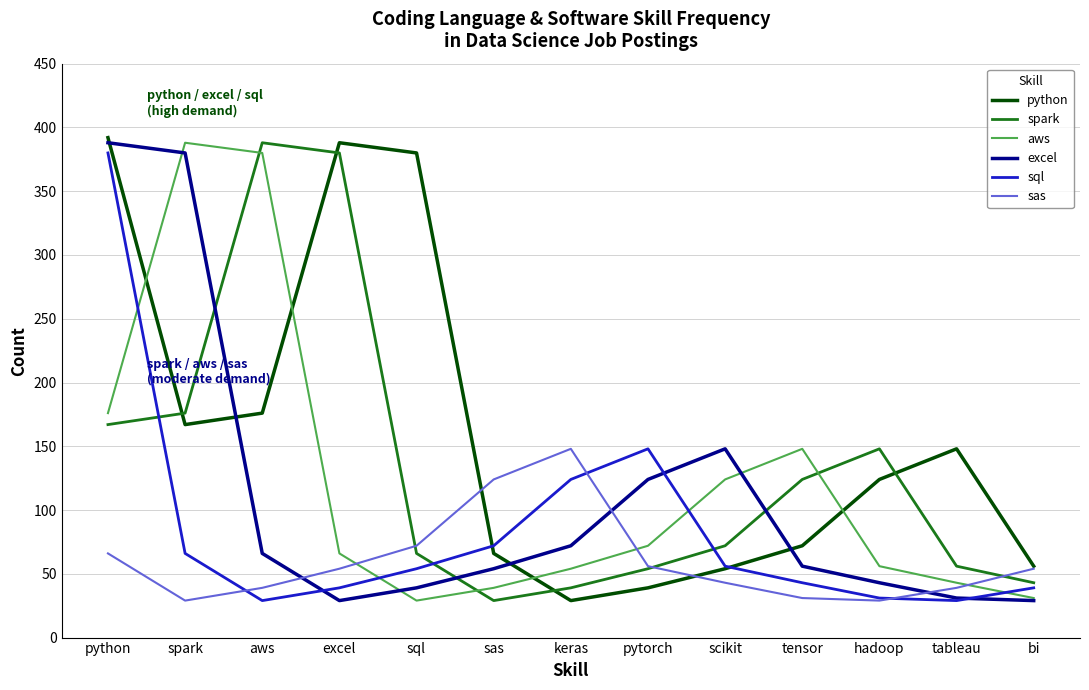

At which category is the sum across all series the highest?

python